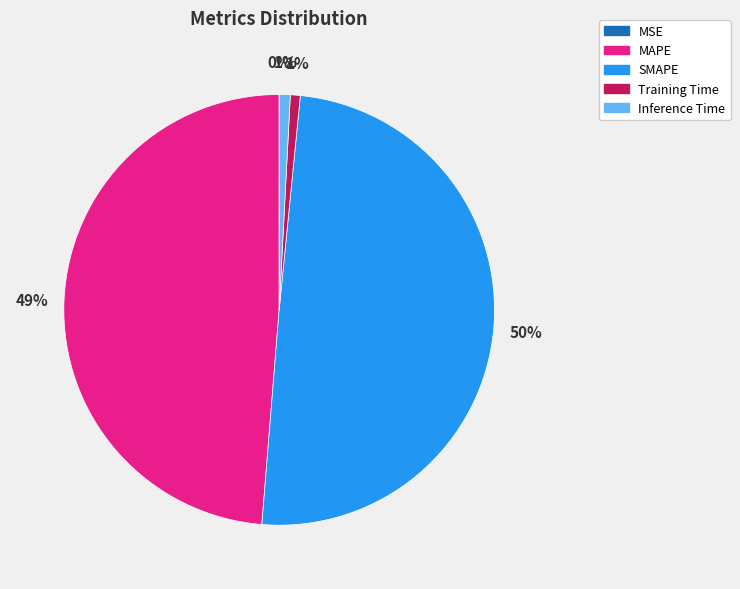

Is MAPE the majority of the pie?

No